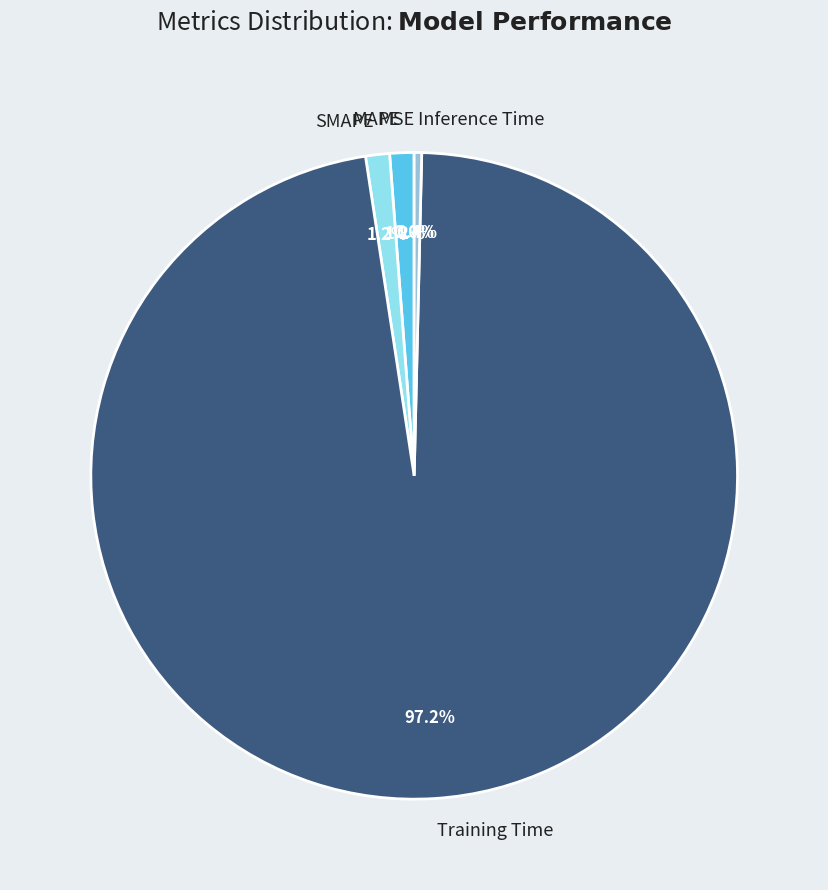

Which slice is the largest?

Training Time